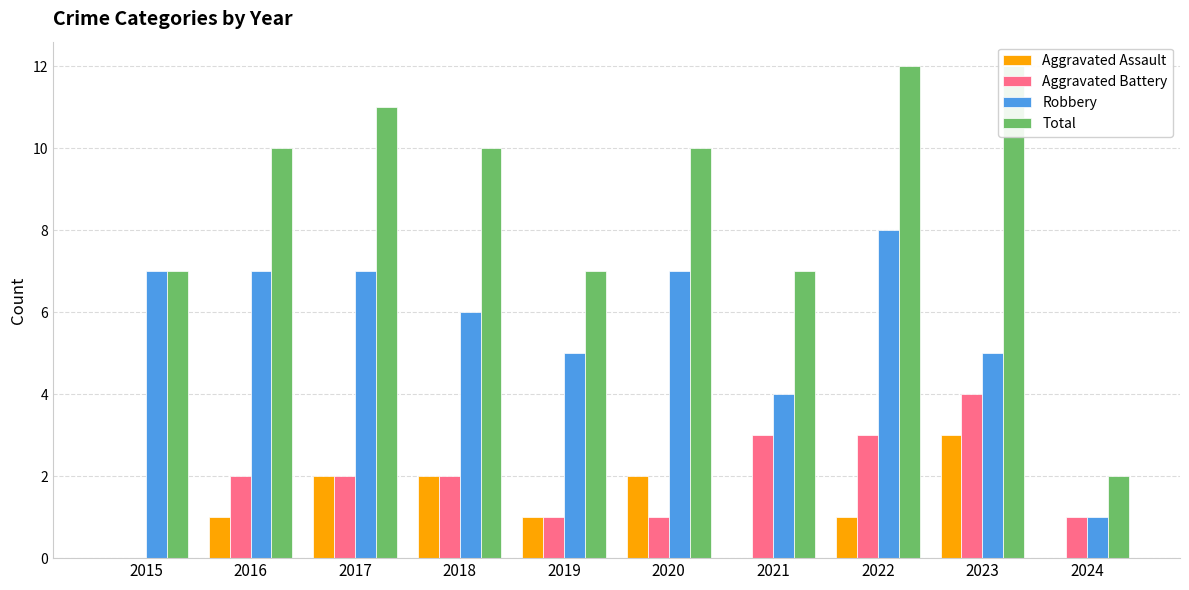

List the series in order of their peak value, highest first.

Total, Robbery, Aggravated Battery, Aggravated Assault